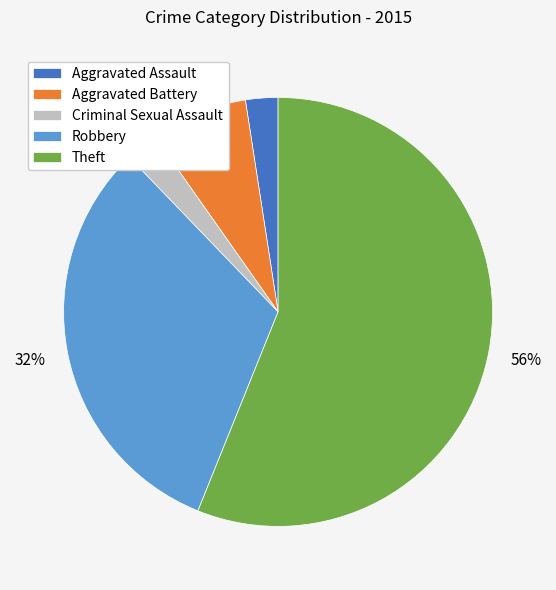

True or false: Aggravated Assault accounts for 2% of the total.

True